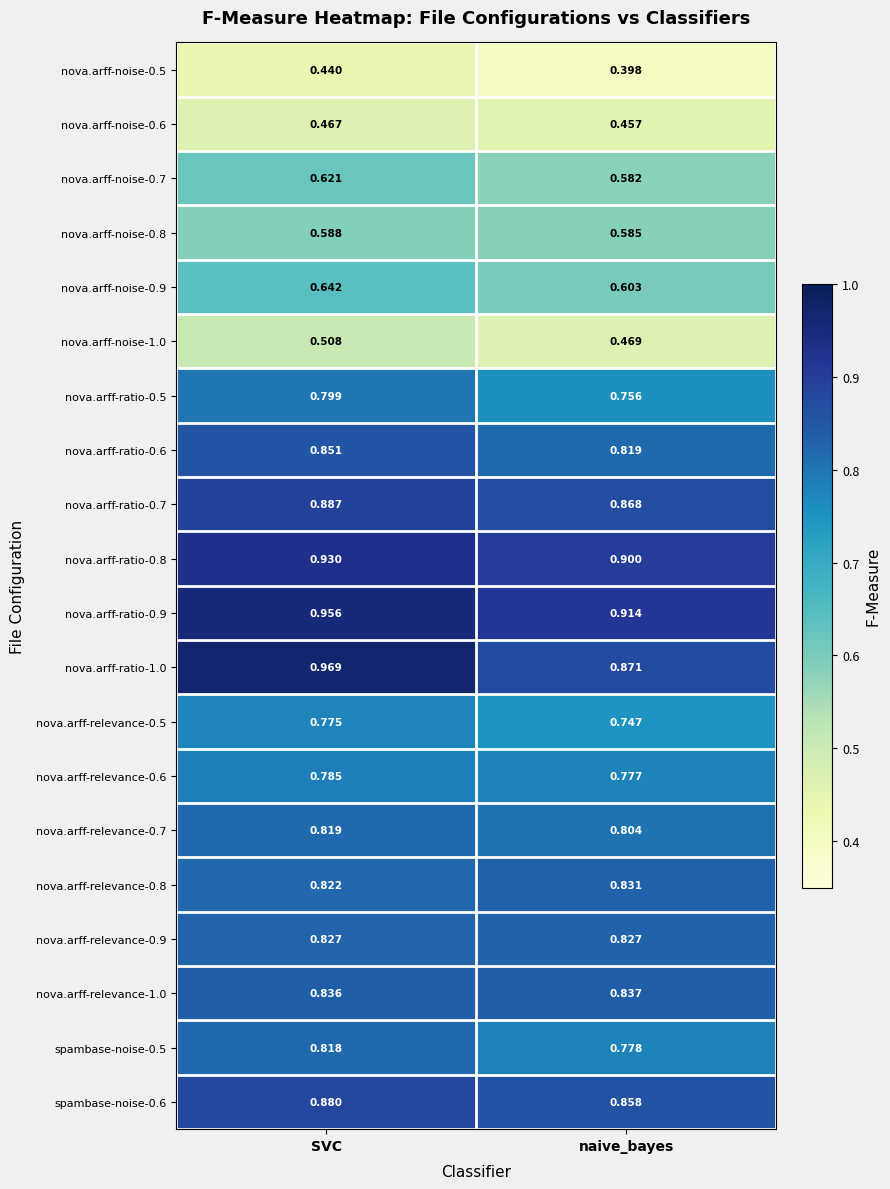

Which series has the widest spread of values?

nova.arff-ratio-1.0